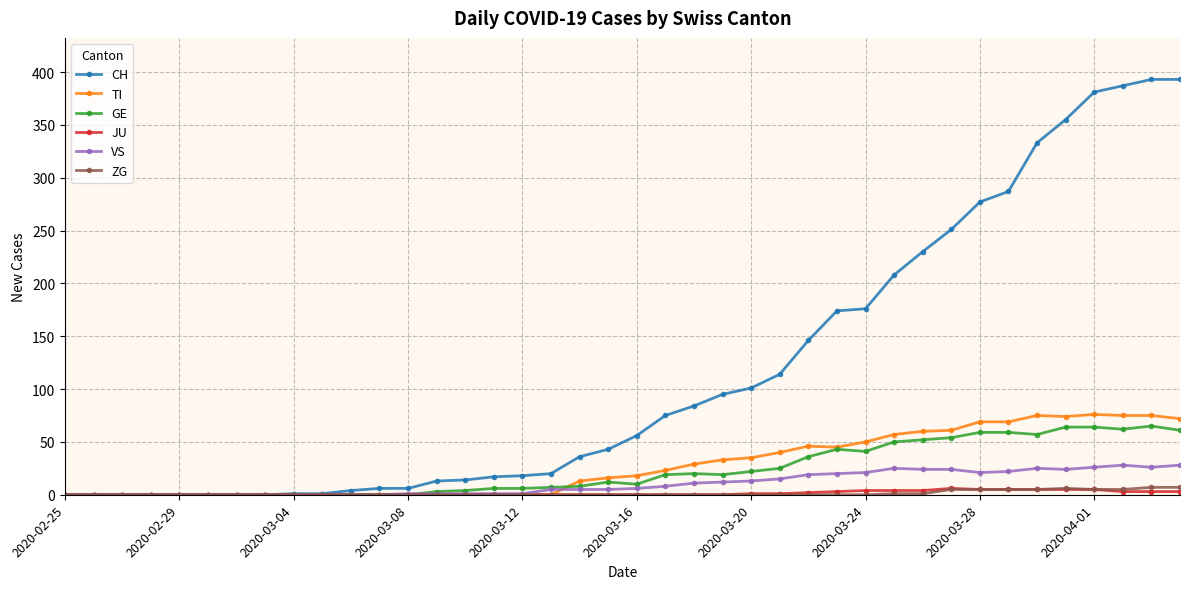

Which series has the largest total across all categories?

CH